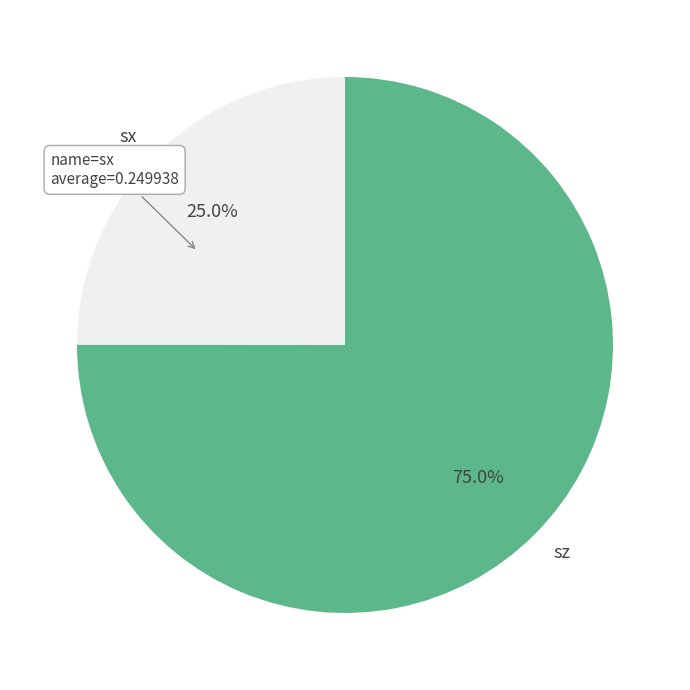

To the nearest percent, what is the average slice percentage?

50%